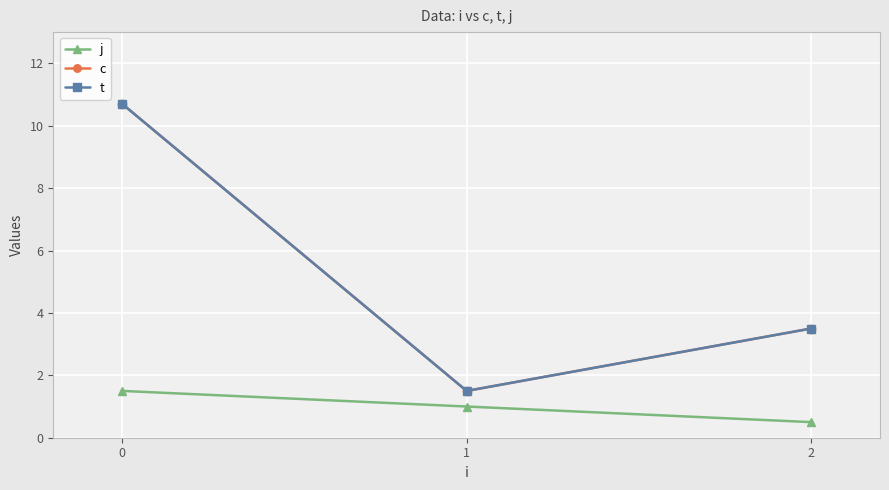

Which series has the largest range (max minus min)?

c